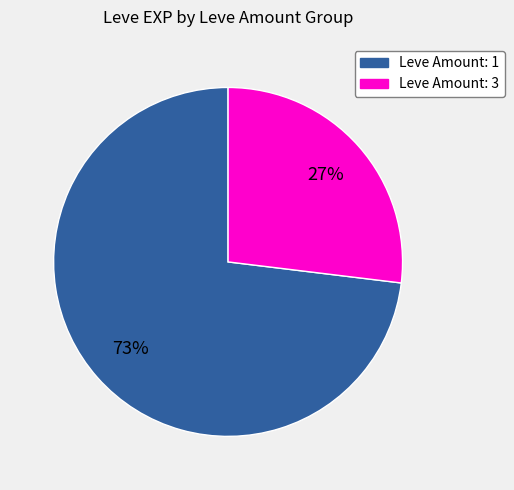

Is there a majority slice in this chart?

Yes